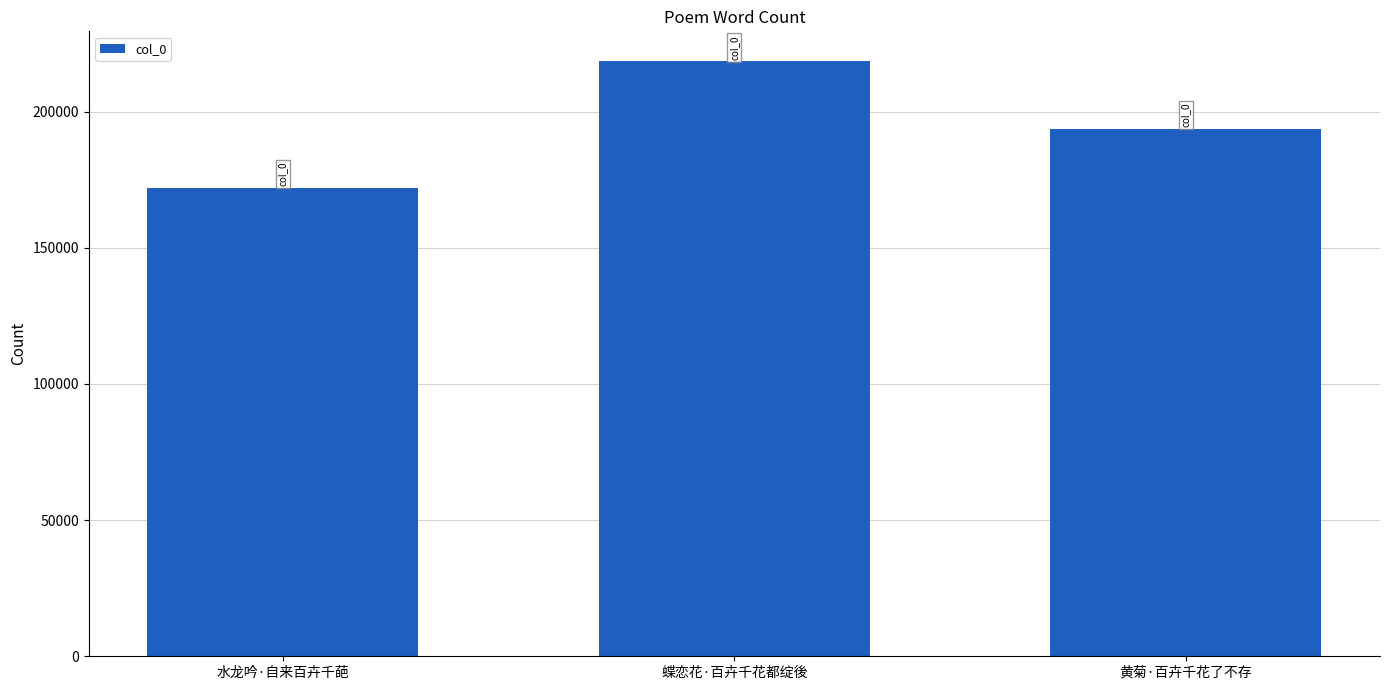

Rank the categories by value from lowest to highest.

水龙吟·自来百卉千葩, 黄菊·百卉千花了不存, 蝶恋花·百卉千花都绽後